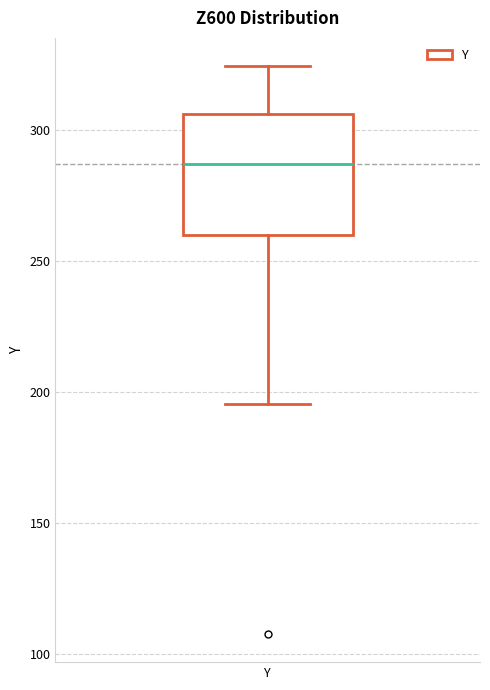

Transcribe this box plot: give where the median line is, the range the box spans, and where the two whiskers end, as read against the y-axis. The values are not printed on the chart, so give them approximately, as read against the axis.

median 285, box 260 to 305, whiskers 195 to 325